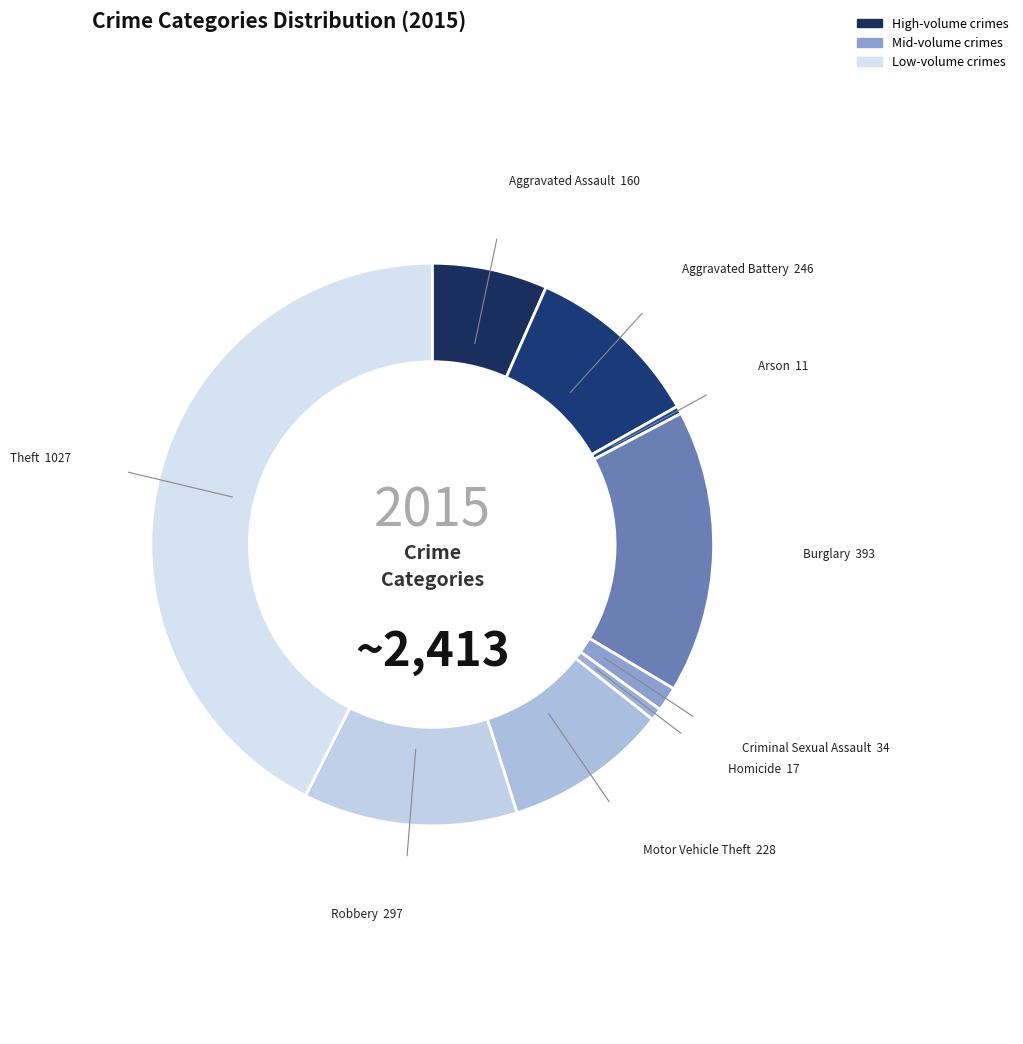

What is the largest slice in the pie chart?

Theft